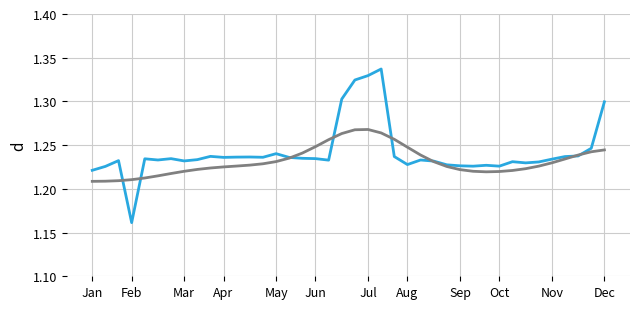

Which label corresponds to the smallest value in the chart?

Feb